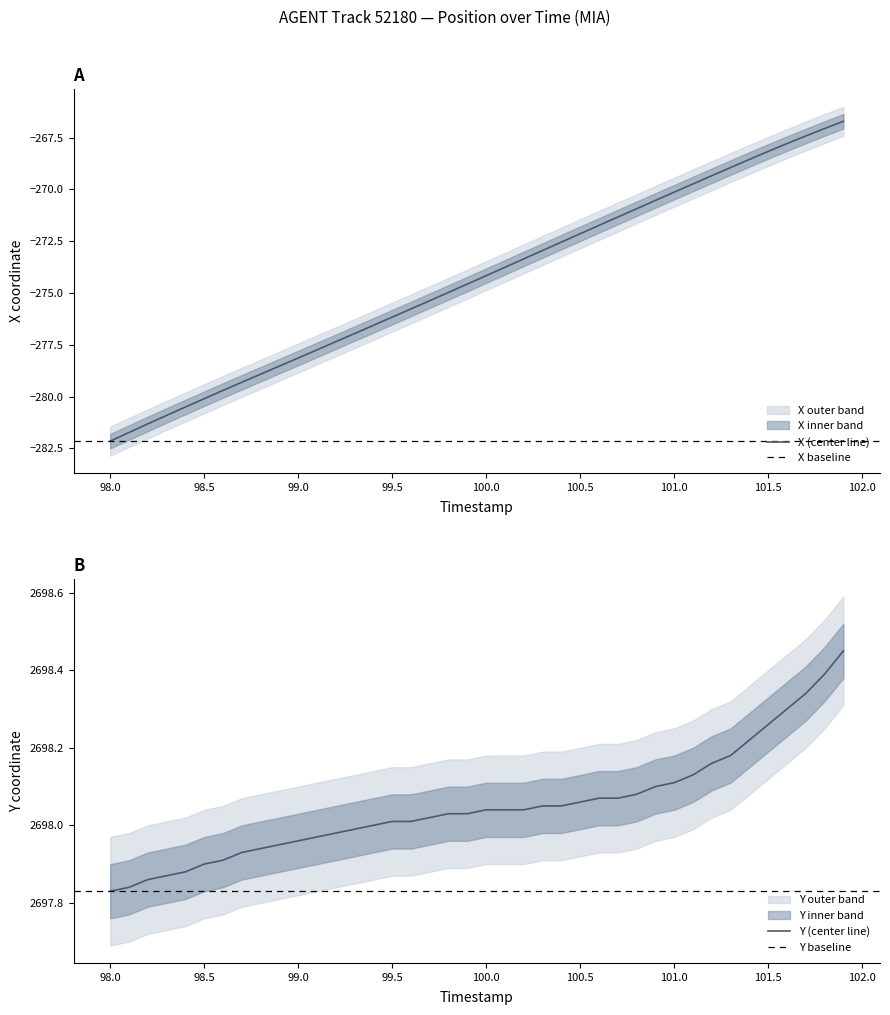

True or false: X and Y intersect in this chart.

False